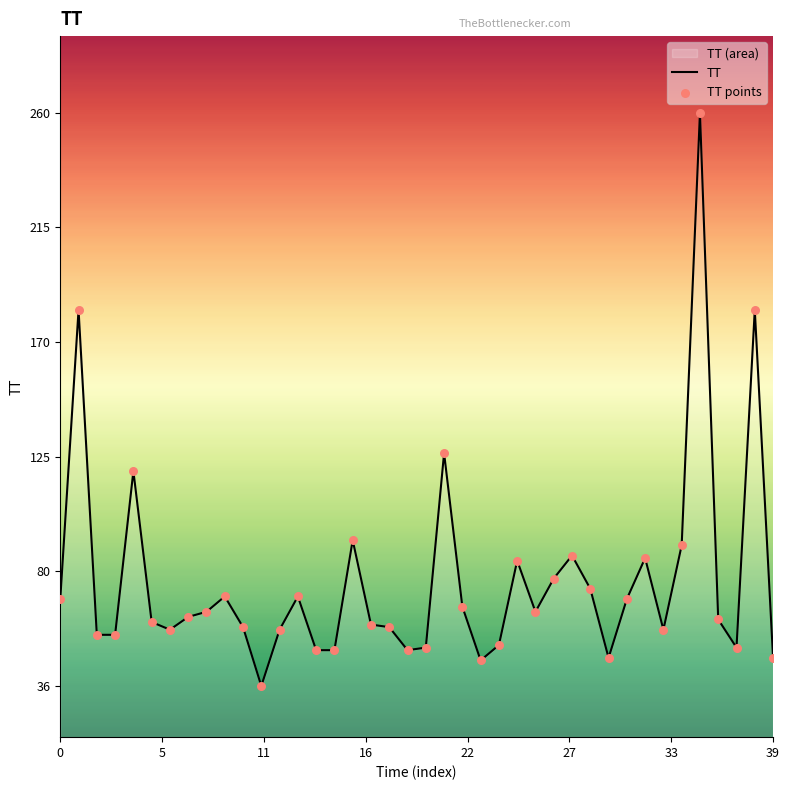

Which series has the largest total across all categories?

TT